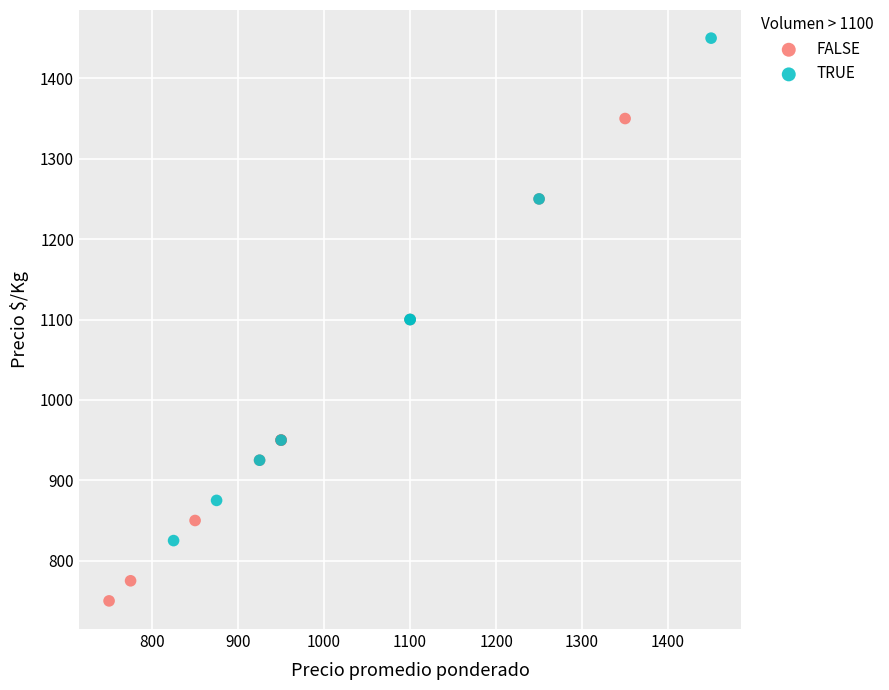

Which series reaches the minimum Y coordinate?

FALSE